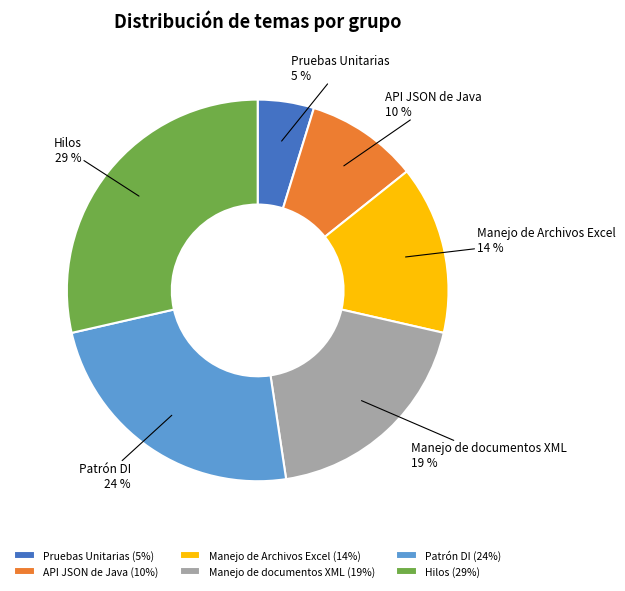

Combined, do Manejo de documentos XML and Patrón DI account for over 50%?

No